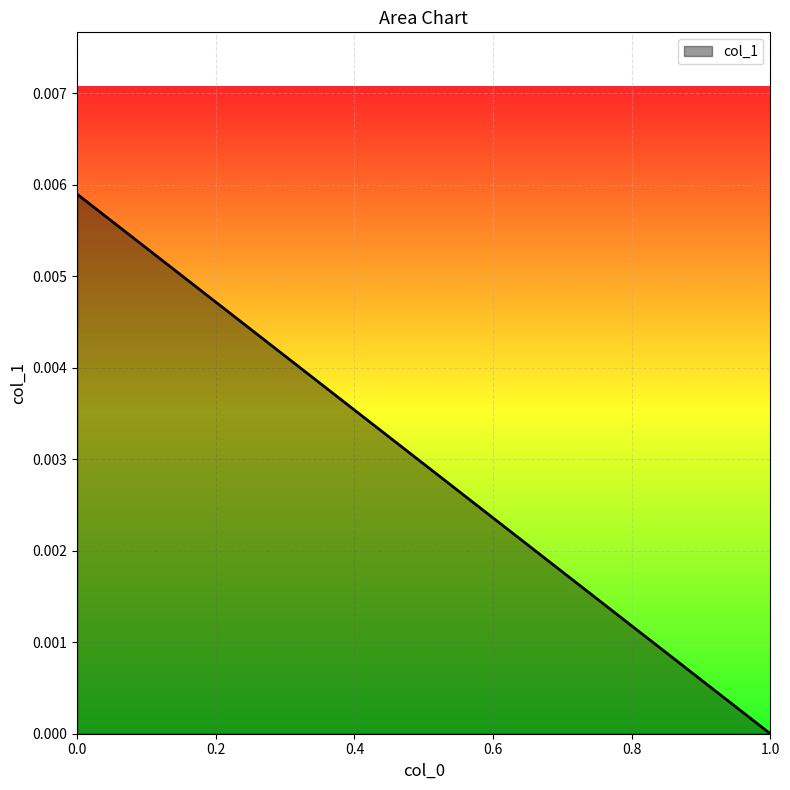

Which label corresponds to the smallest value in the chart?

1.0